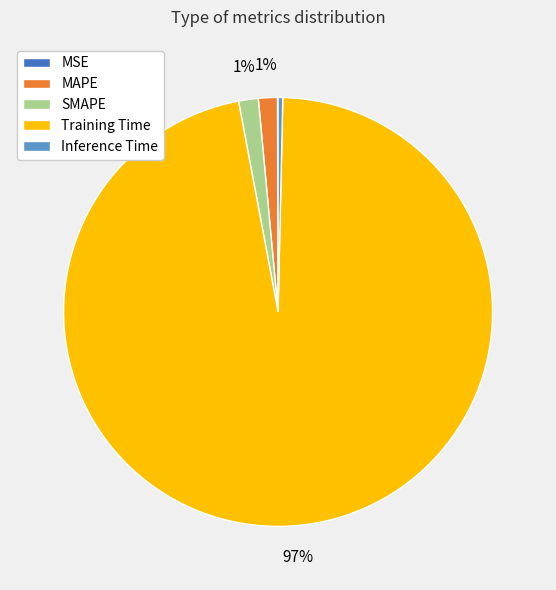

Is the sum of MAPE and Inference Time greater than half?

No